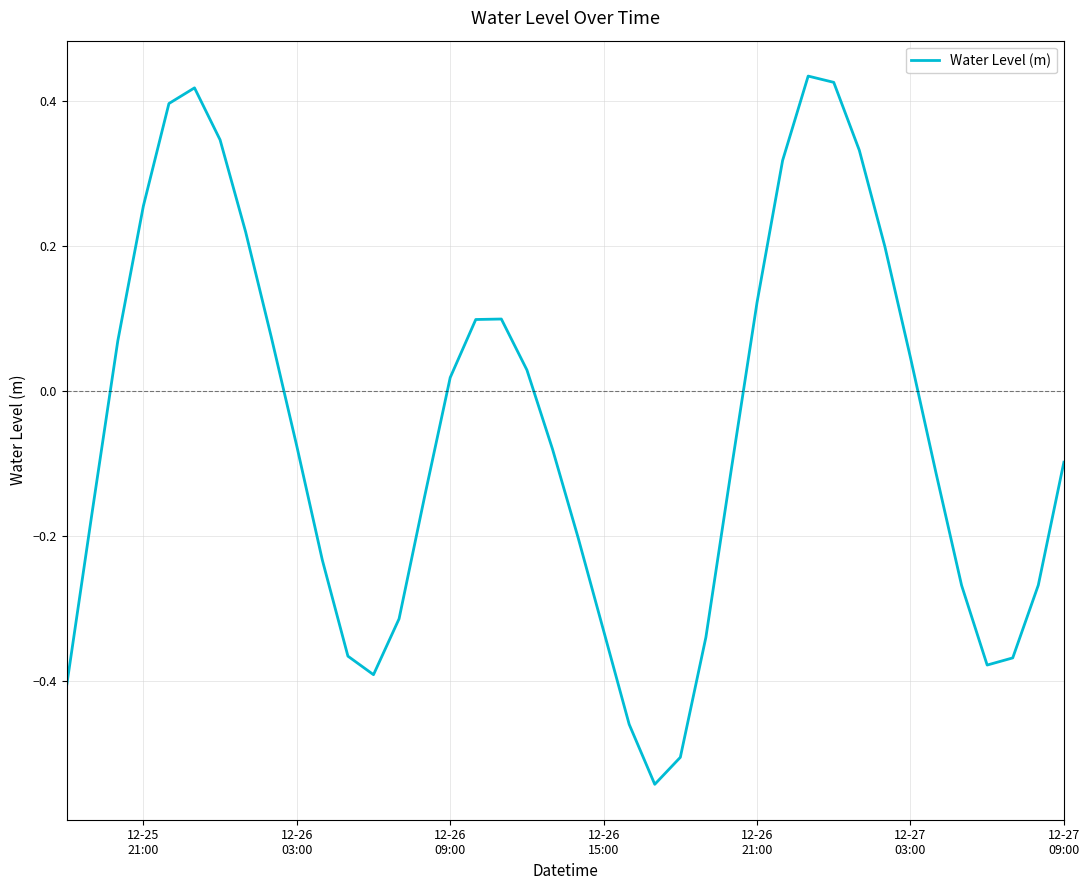

How many lines are shown in the chart?

1